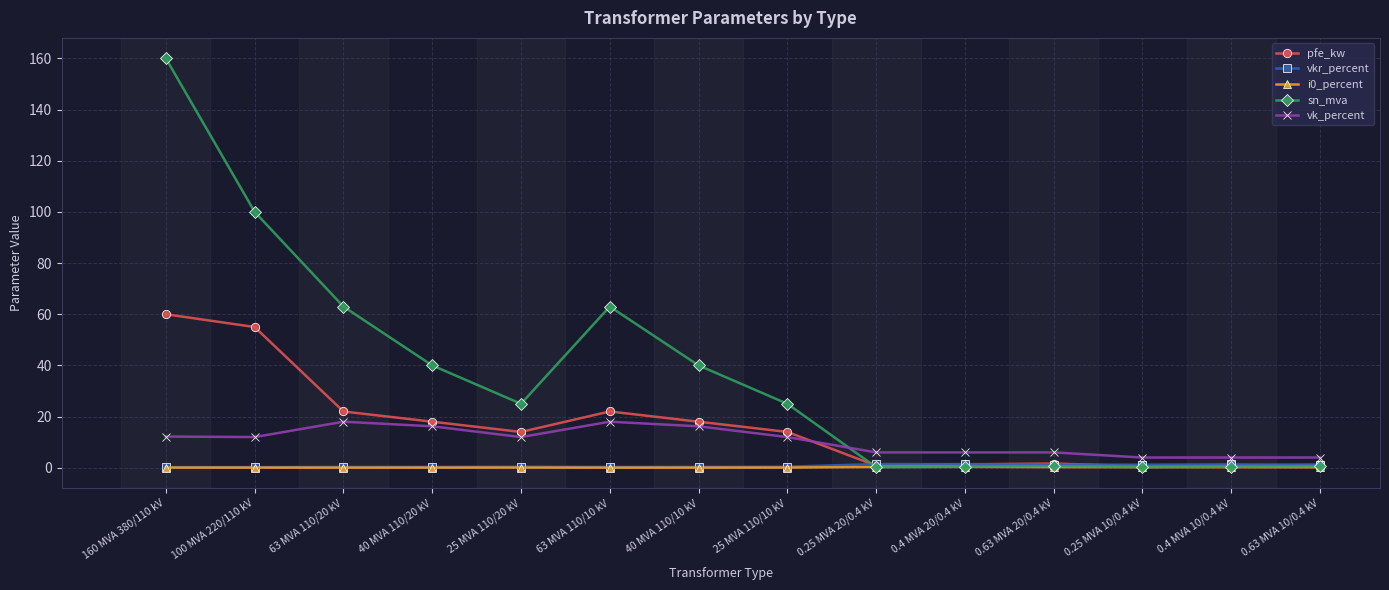

Read the vk_percent value at 0.4 MVA 10/0.4 kV.

4.0